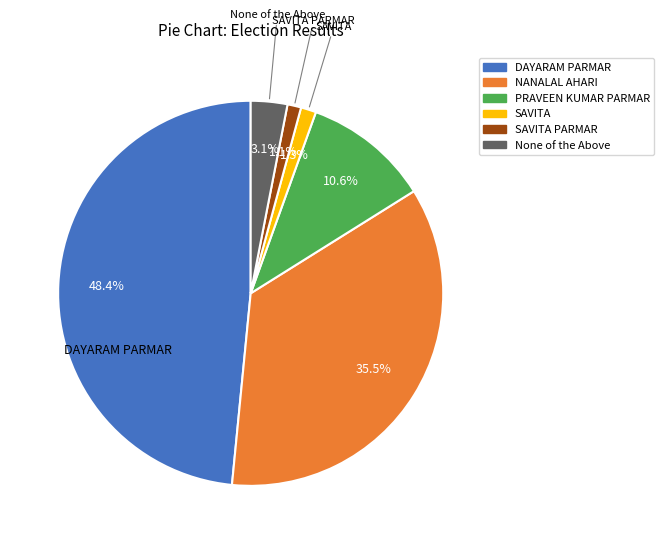

How many slices are in this pie chart?

6